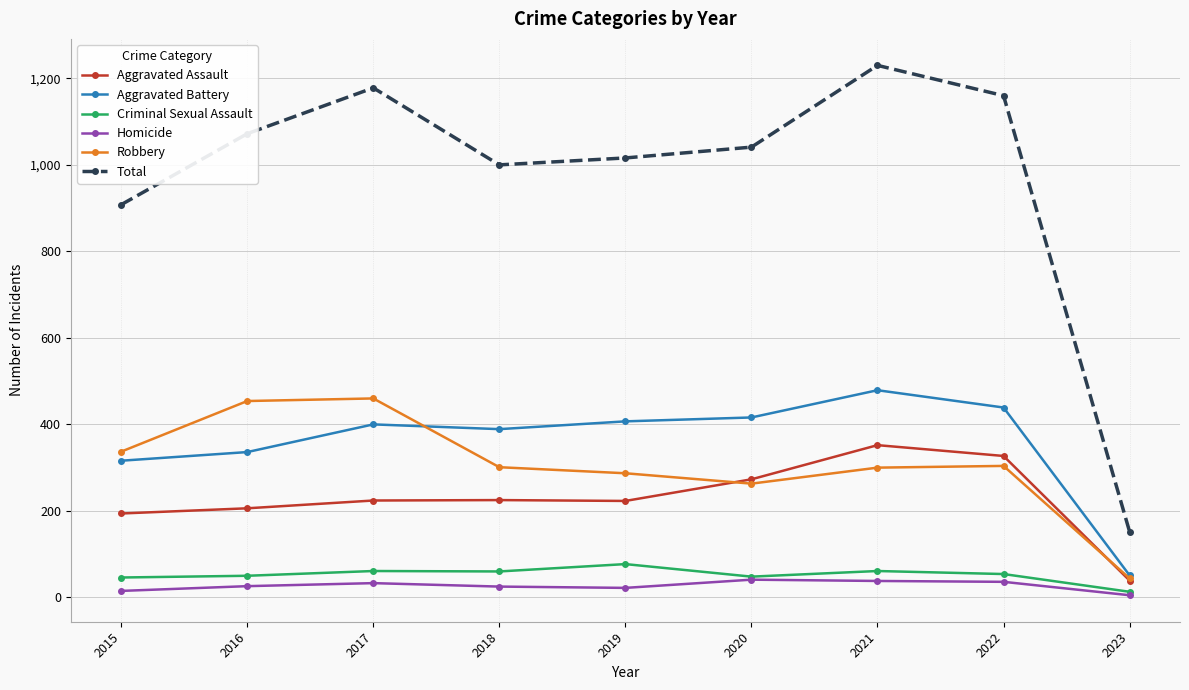

The value of Aggravated Battery at 2019 is 407. True or false?

True